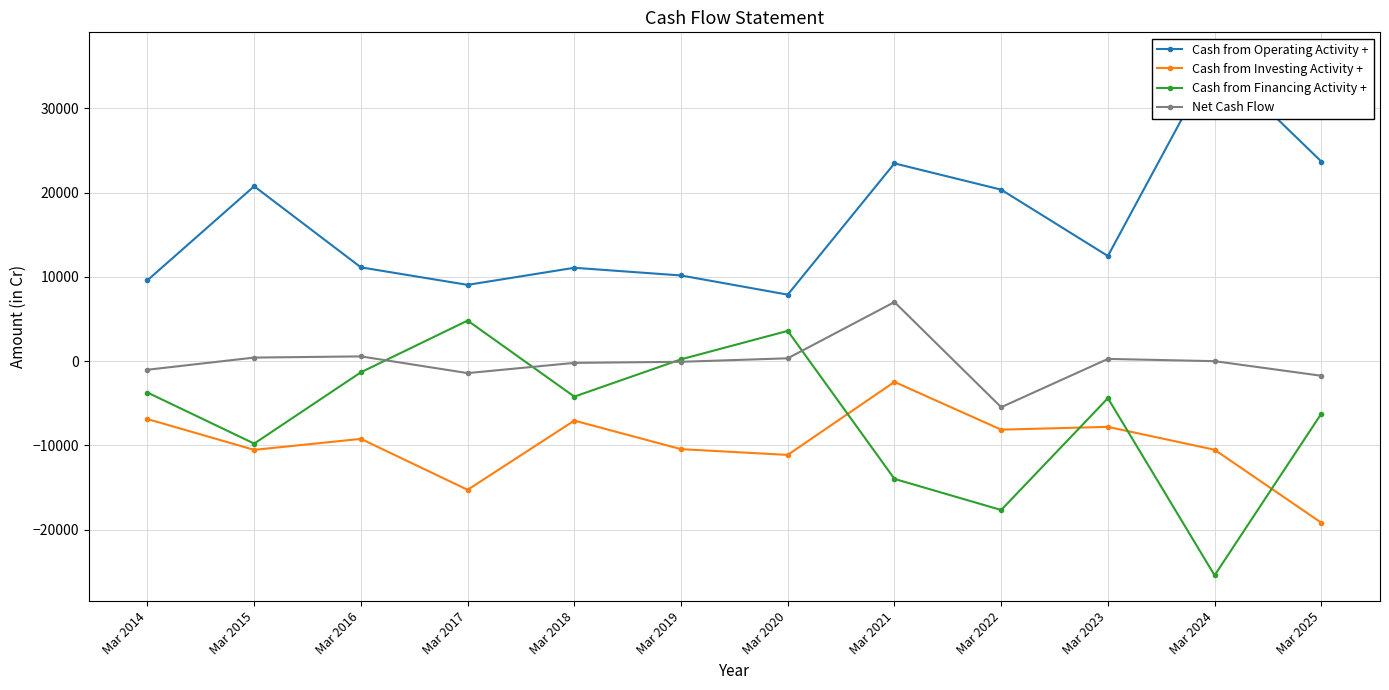

True or false: Cash from Operating Activity + and Net Cash Flow intersect in this chart.

False